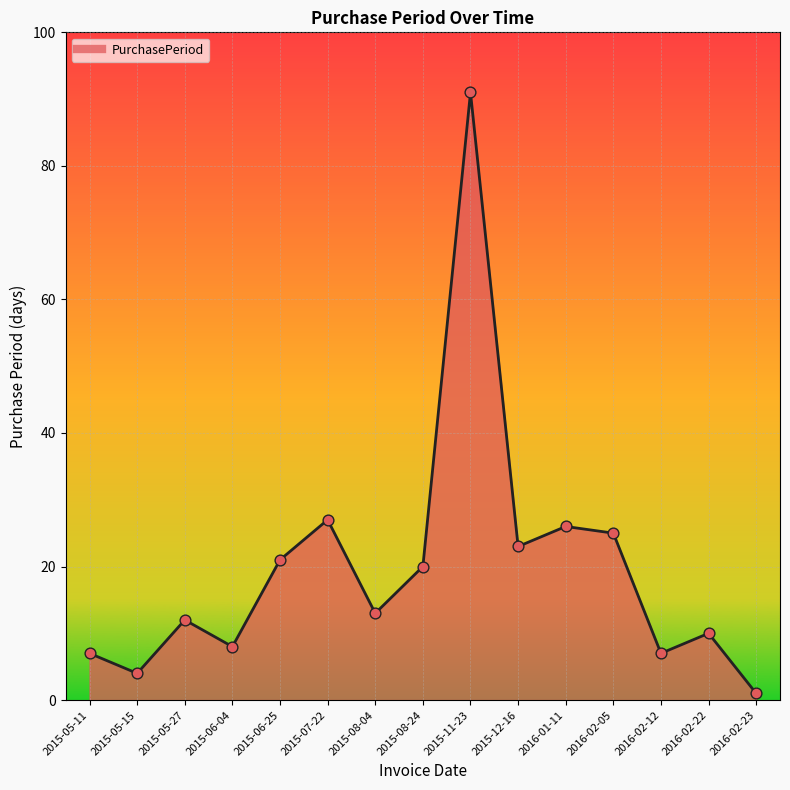

What is the ratio of the value at 2016-02-22 to the value at 2016-02-12?

1.4